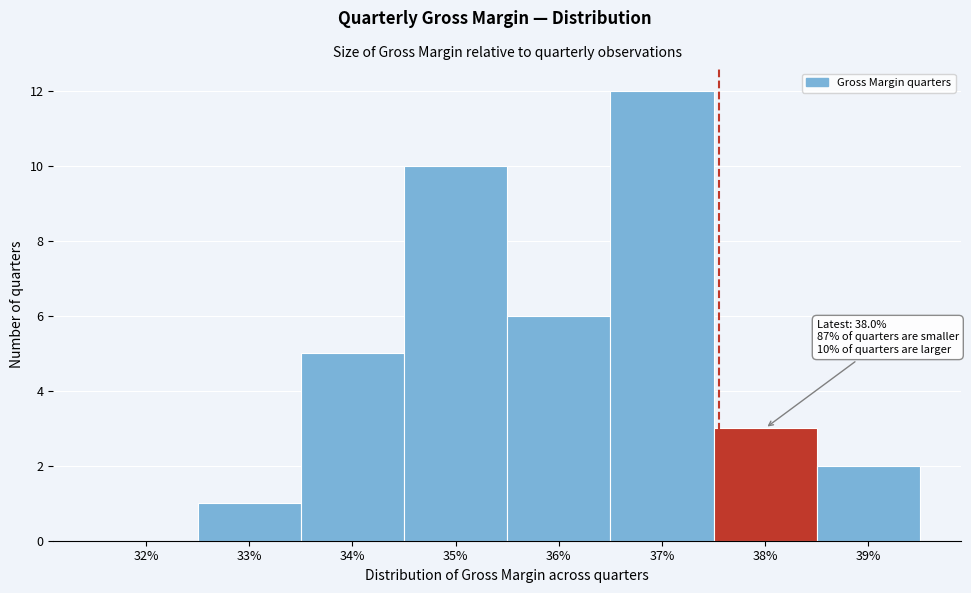

Reading left to right, extract all data points from this chart.

32%=0	33%=1	34%=5	35%=10	36%=6	37%=12	38%=3	39%=2